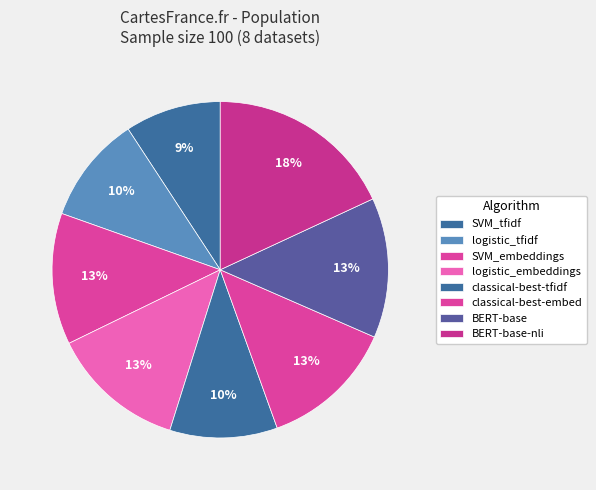

Is it true that BERT-base is 13% of the pie?

True